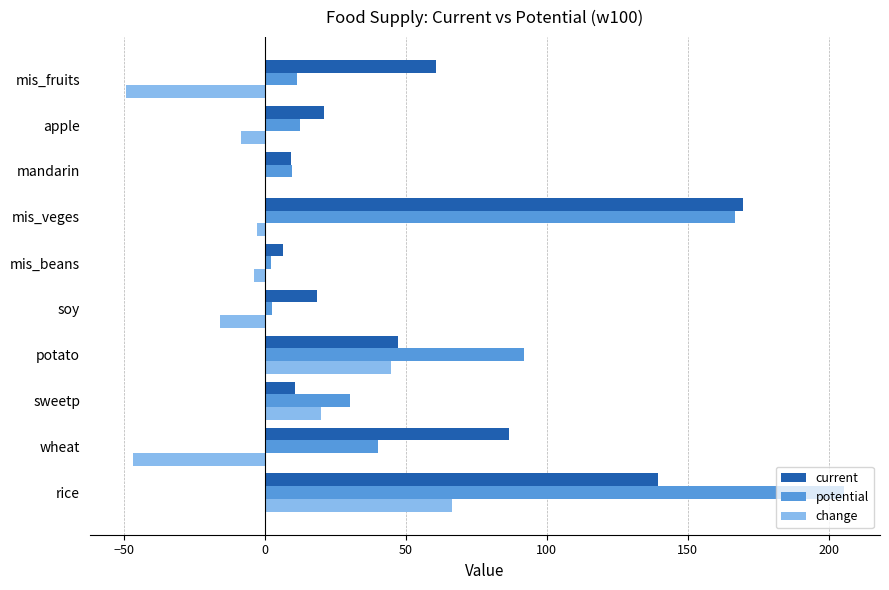

The current series shows 183.8 at rice. True or false?

False